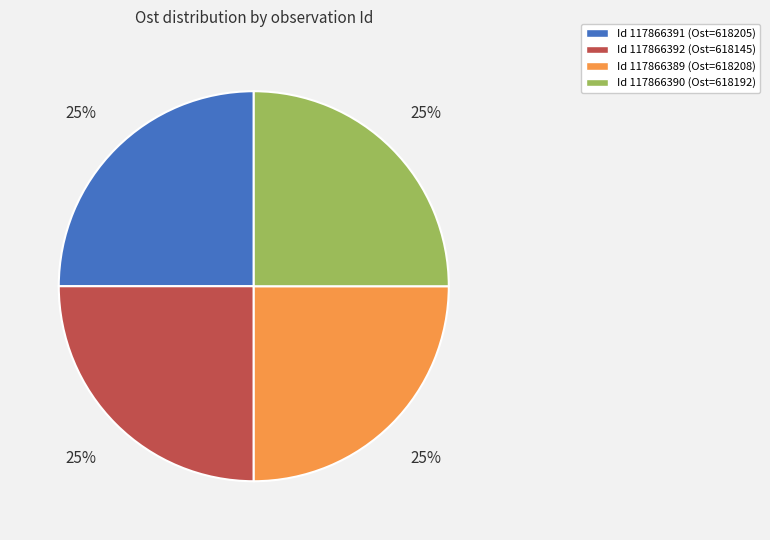

Does any single category account for the majority?

No